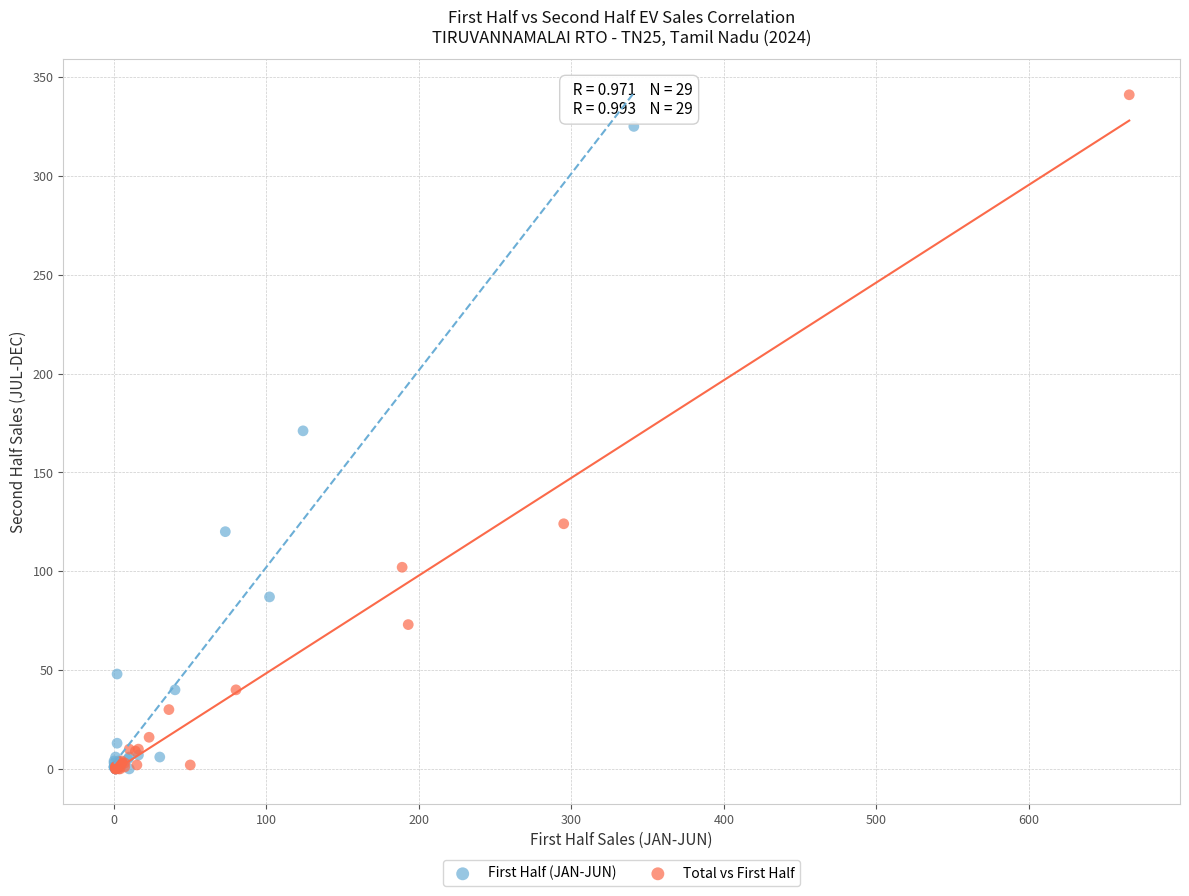

Which series has the largest Y range (max minus min)?

Total vs First Half